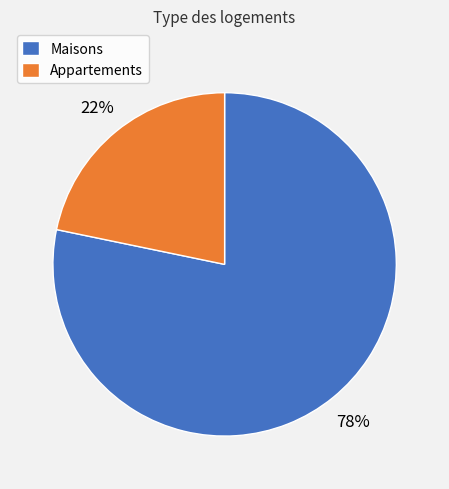

To the nearest percent, what portion does Appartements represent?

22%